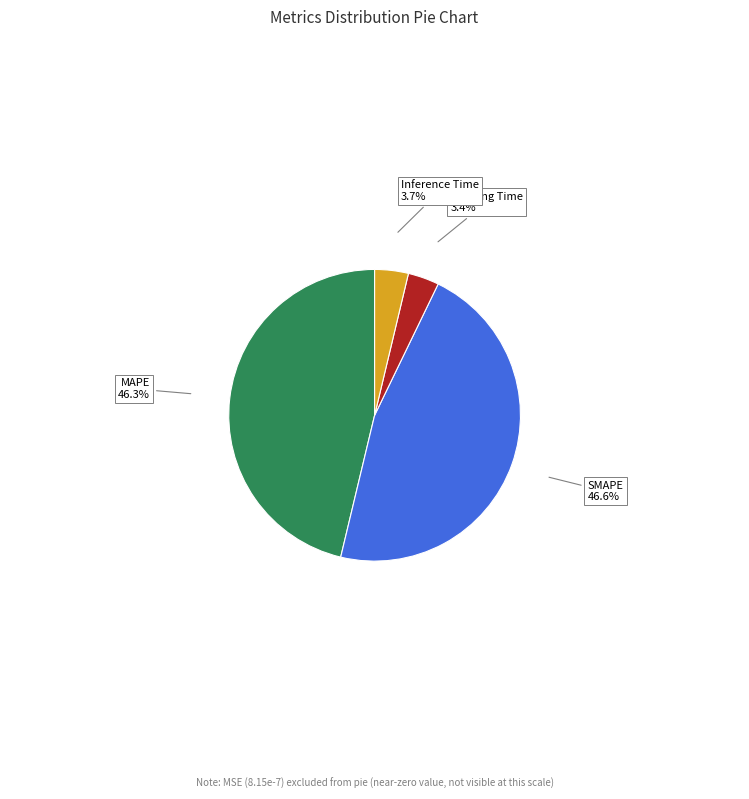

How many slices are in this pie chart?

4